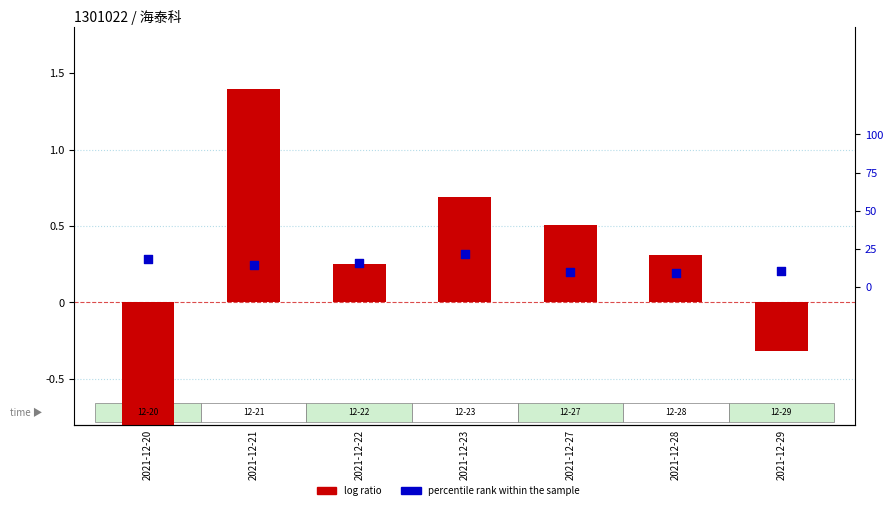

Which series has the largest total across all categories?

log ratio